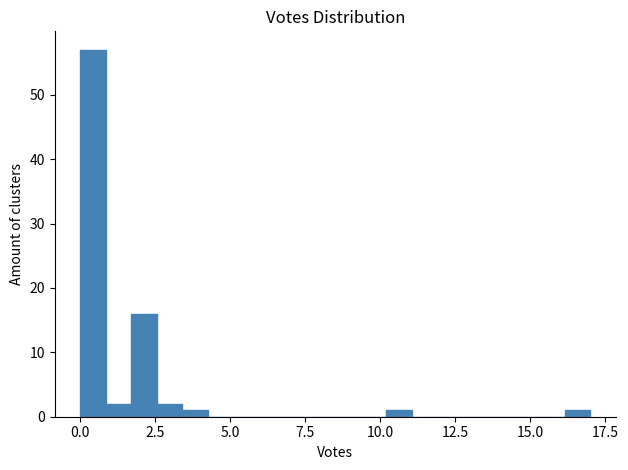

Around what value on the x-axis is the tallest bar? Give the approximate position of its centre, as read against the axis.

0.5